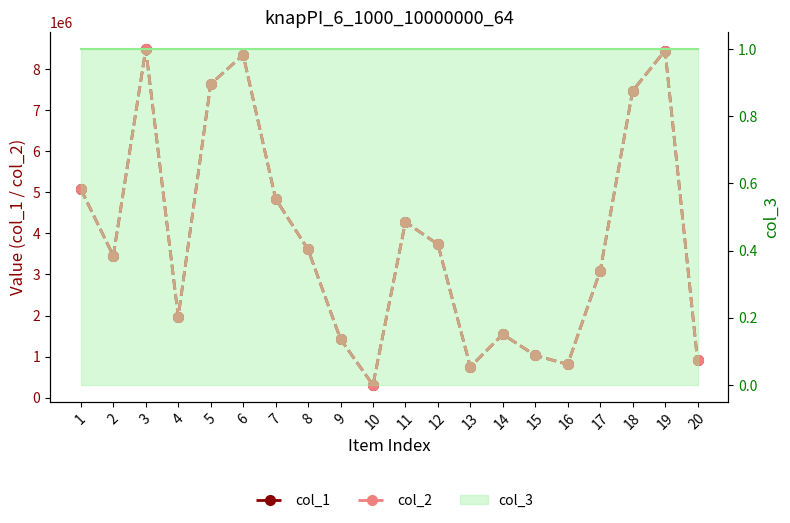

Reading right to left, list all the values displayed in this chart.

col_1: 20=910311	19=8449186	18=7466324	17=3082507	16=812503	15=1029409	14=1542613	13=750799	12=3732698	11=4276462	10=308964	9=1424311	8=3607297	7=4841059	6=8345797	5=7631919	4=1969995	3=8485073	2=3453271	1=5074103
col_2: 20=910311	19=8449186	18=7466324	17=3082507	16=812503	15=1029409	14=1542613	13=750799	12=3732698	11=4276462	10=308964	9=1424311	8=3607297	7=4841059	6=8345797	5=7631919	4=1969995	3=8485073	2=3453271	1=5074103